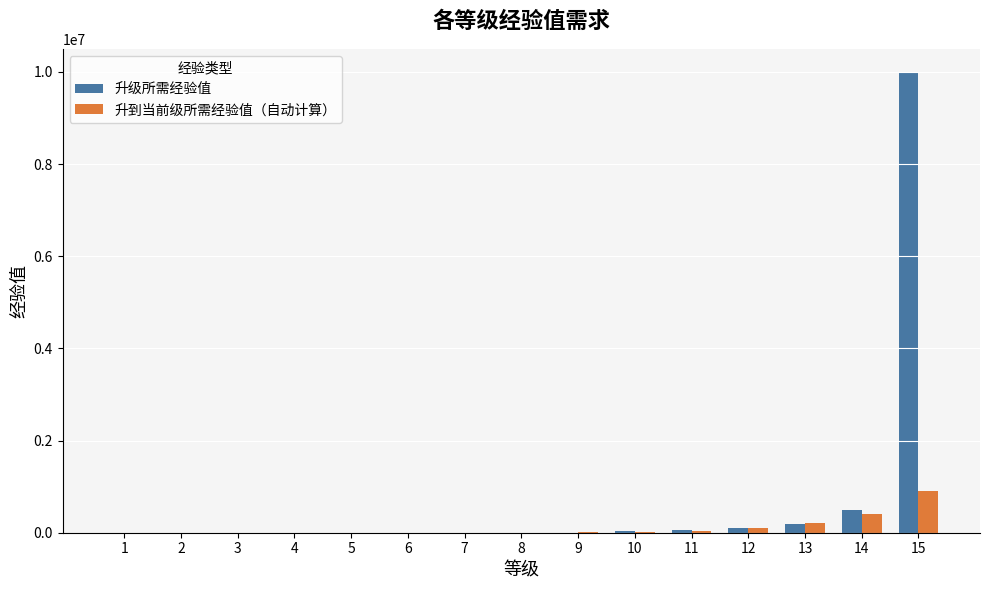

What is the maximum value for 升级所需经验值?

9999999